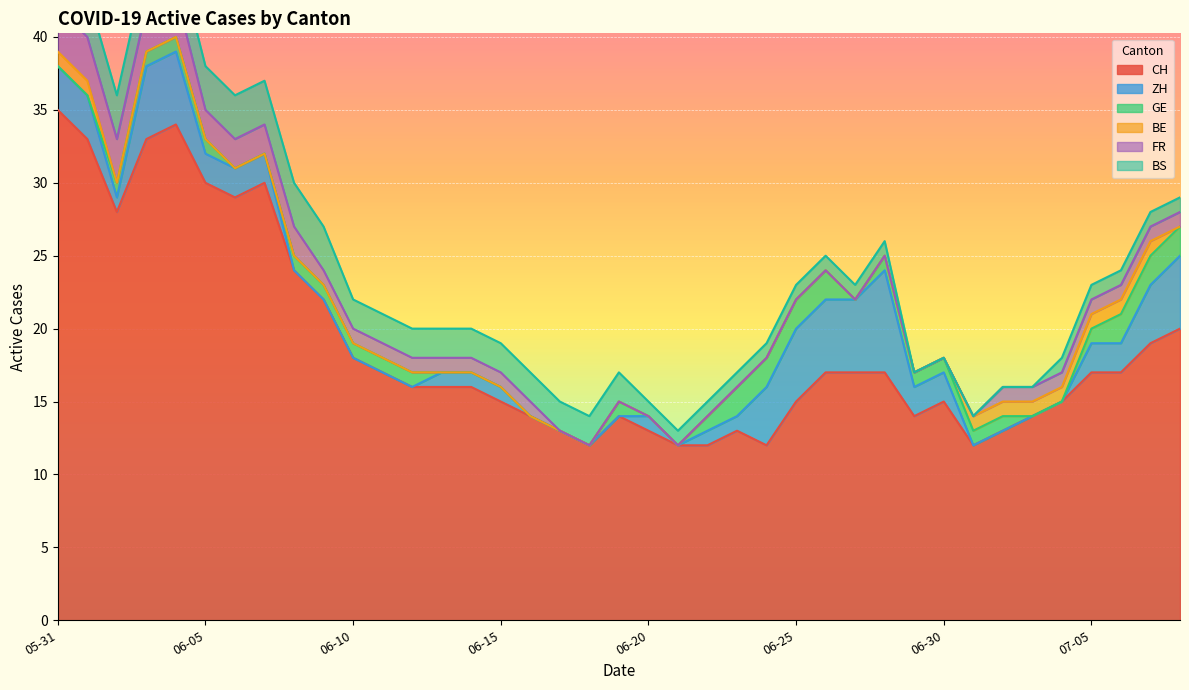

What is the sum of all CH values?

733